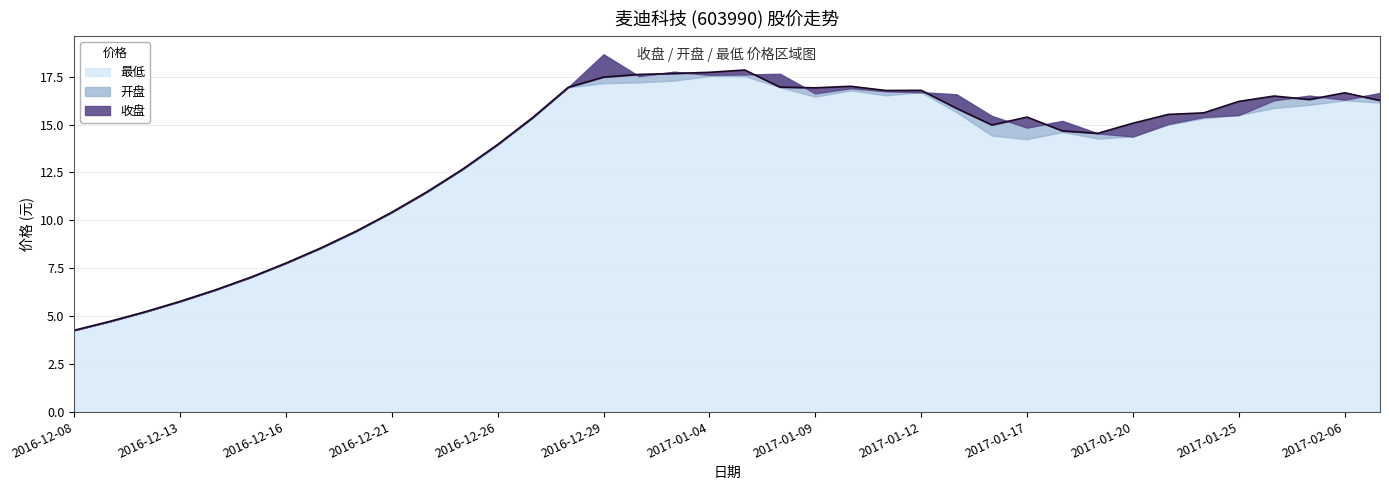

How many interior local peaks does the 最低 series have?

5